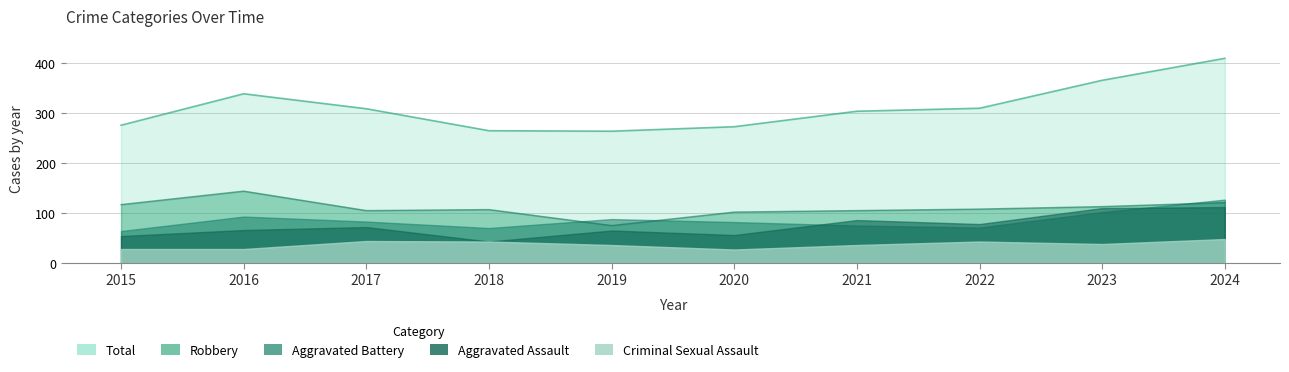

What is the greatest value displayed?

410